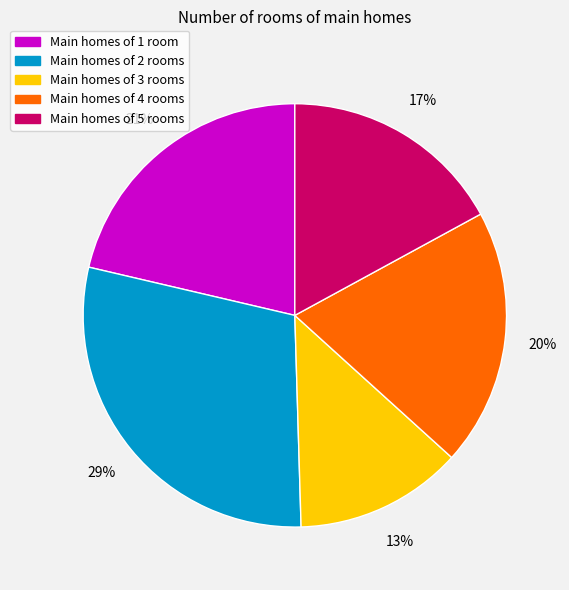

How many segments does this pie chart have?

5